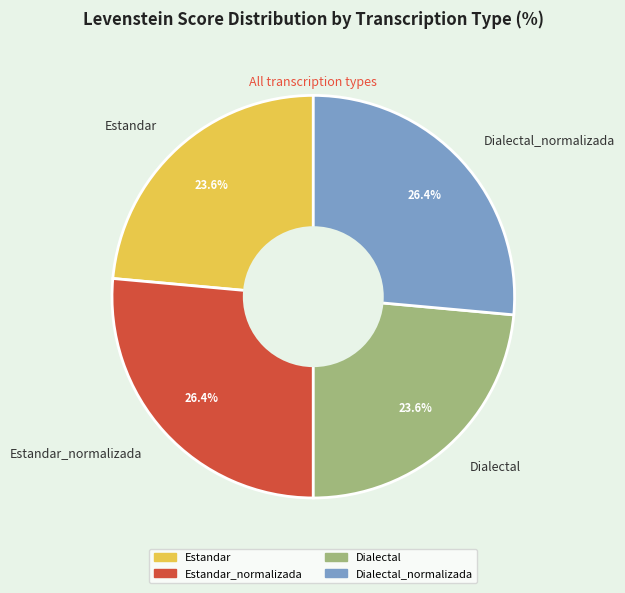

Does Estandar represent more than half of the total?

No